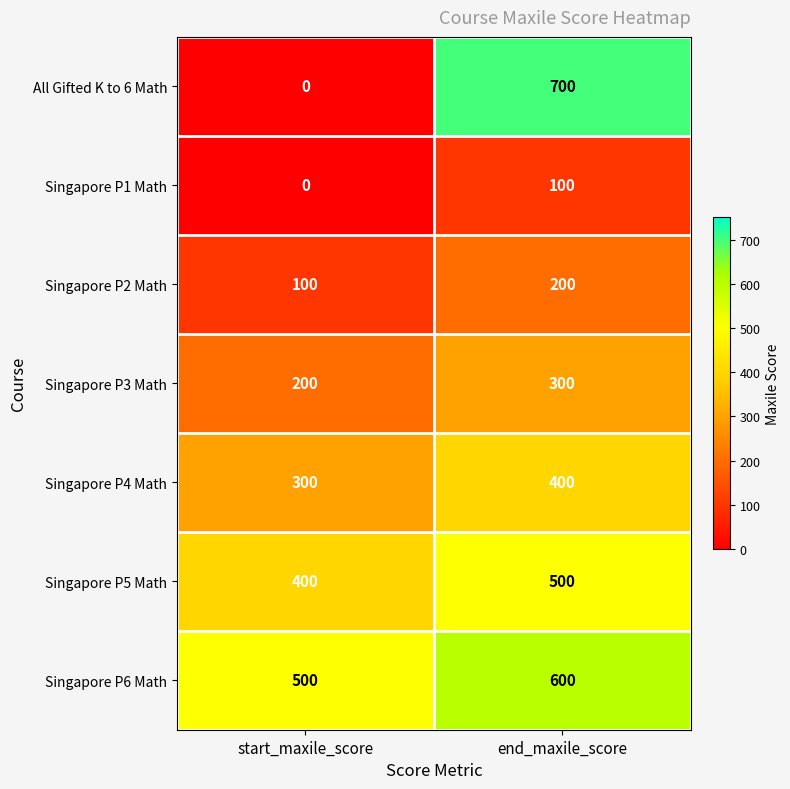

At which category is the sum across all series the highest?

end_maxile_score